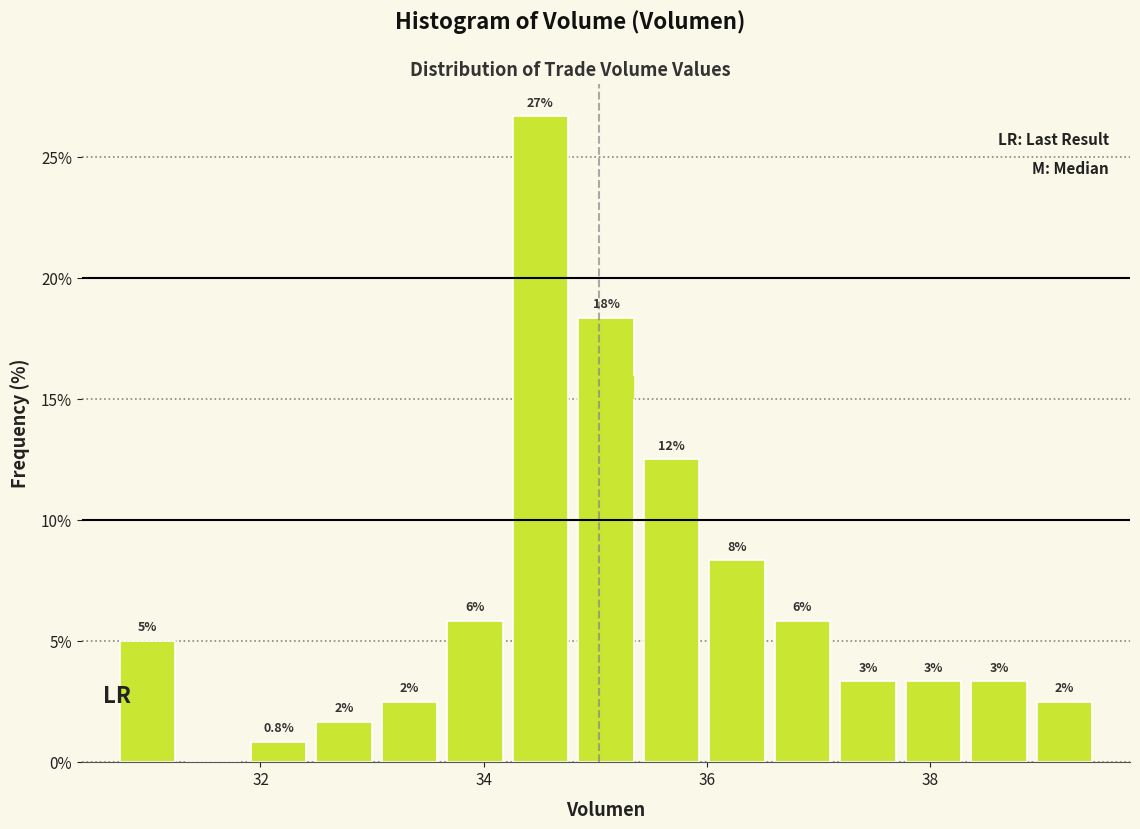

Read against the x-axis, roughly where is the centre of the tallest bar?

34.6